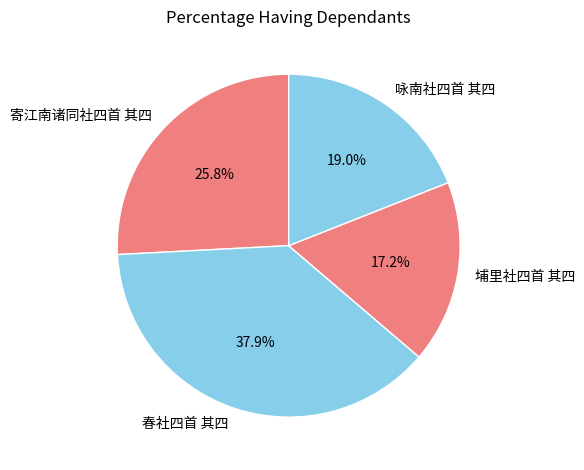

Is there any slice that represents more than half of the pie?

No